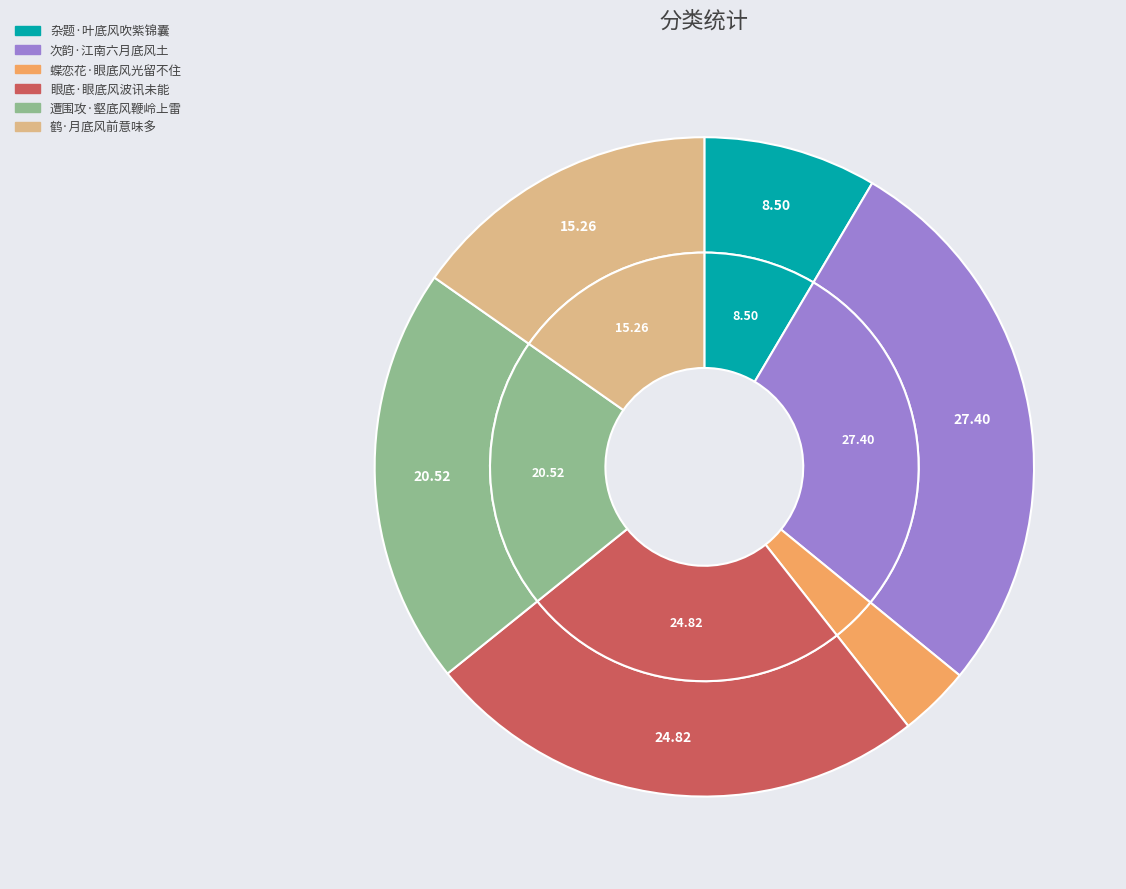

Is 遭围攻·壑底风鞭岭上雷 the majority of the pie?

No